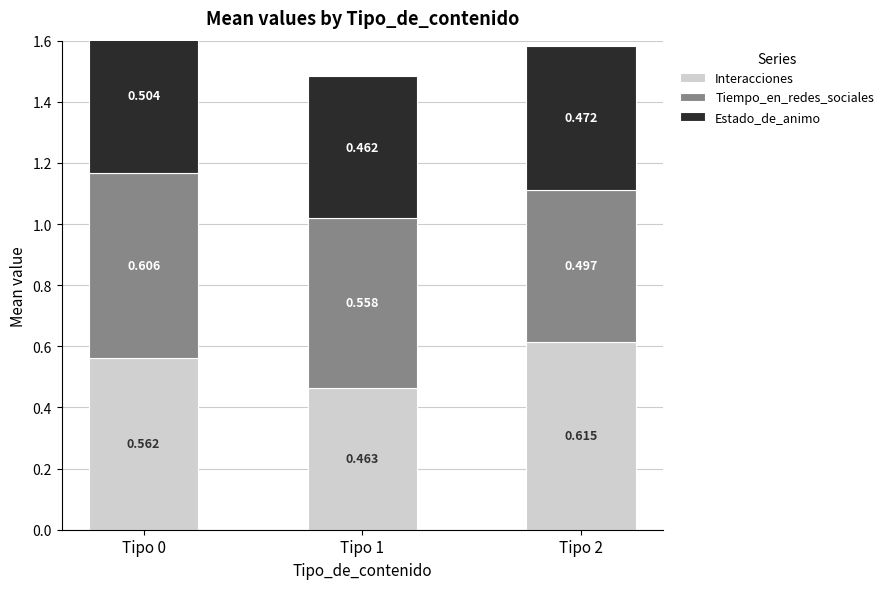

What is the maximum value shown in the chart?

0.6